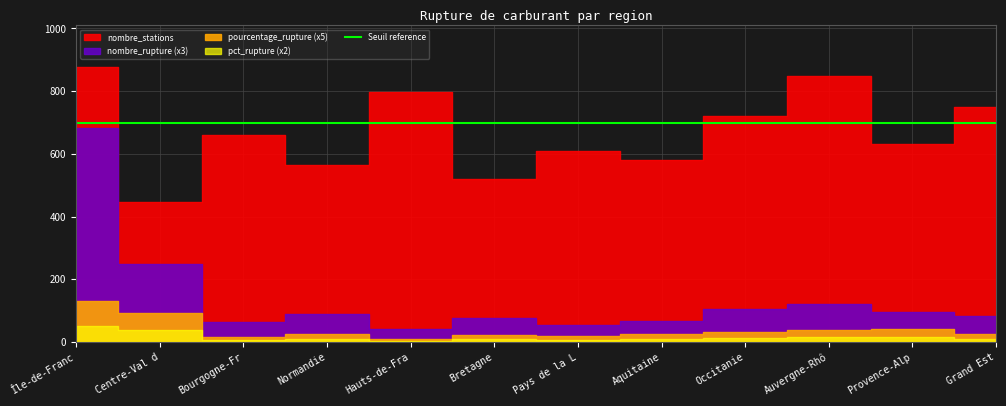

Reading right to left, list all the values displayed in this chart.

nombre_rupture: 11=28.0	10=32.0	9=40.0	8=35.0	7=22.0	6=18.0	5=25.0	4=14.0	3=30.0	2=21.0	1=83.0	0=228.0
nombre_stations: 11=750.0	10=630.0	9=850.0	8=720.0	7=580.0	6=610.0	5=520.0	4=797.0	3=564.0	2=660.0	1=446.0	0=878.0
pourcentage_rupture: 11=4.9	10=8.4	9=7.3	8=6.2	7=5.1	6=3.8	5=4.5	4=1.8	3=5.3	2=3.2	1=18.6	0=26.0